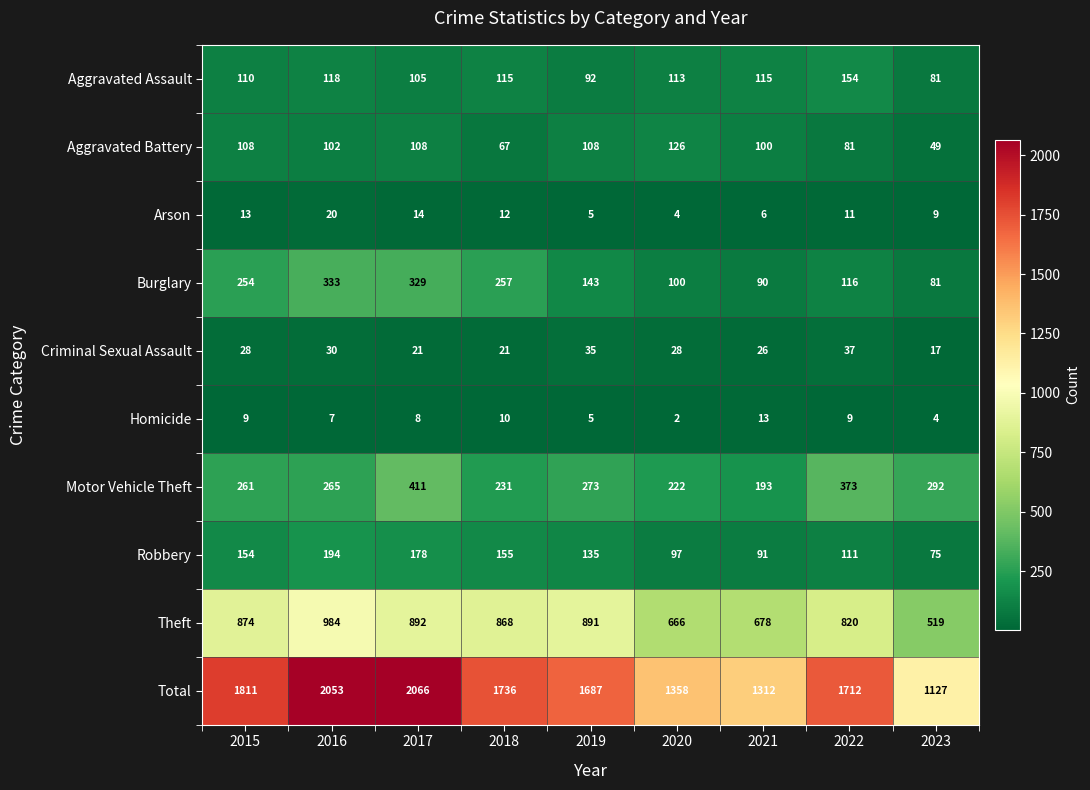

What is the maximum value shown in the chart?

2066